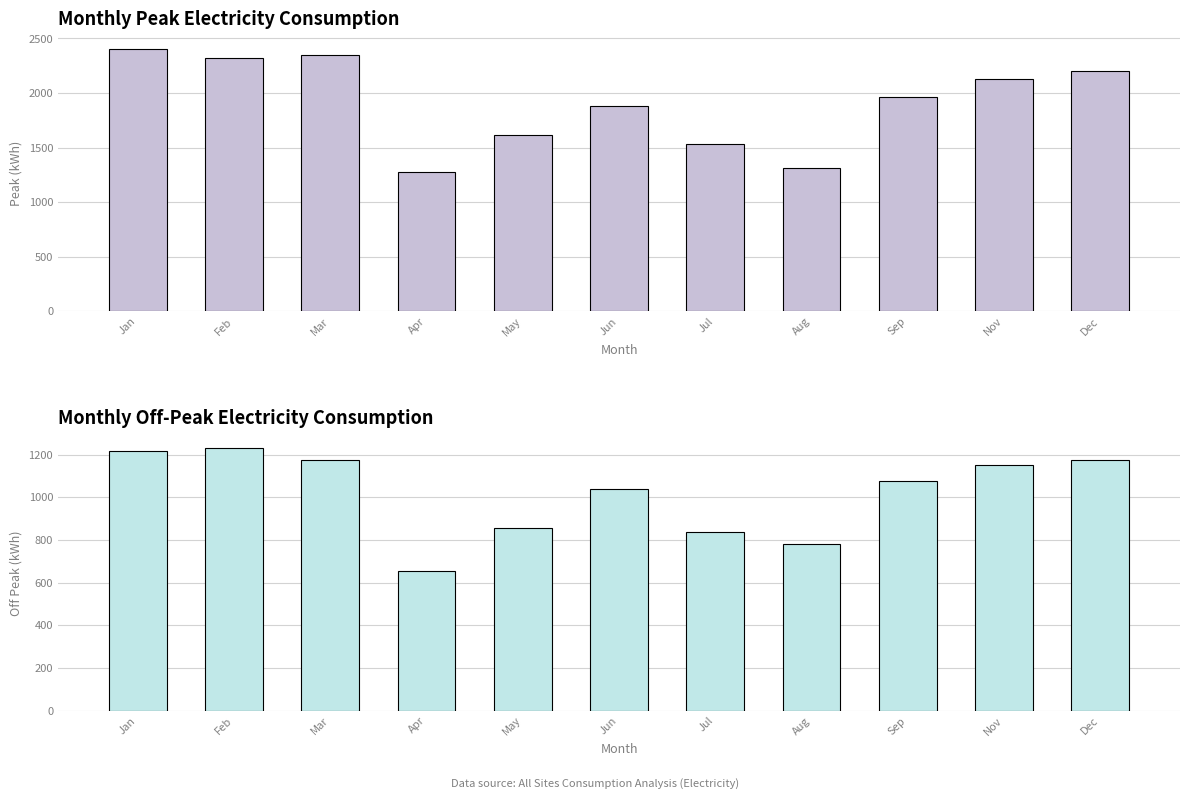

Which series has the widest spread of values?

Peak